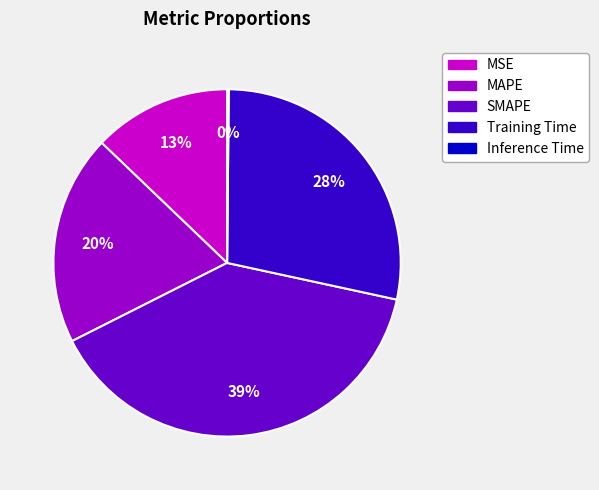

Is MSE the majority of the pie?

No